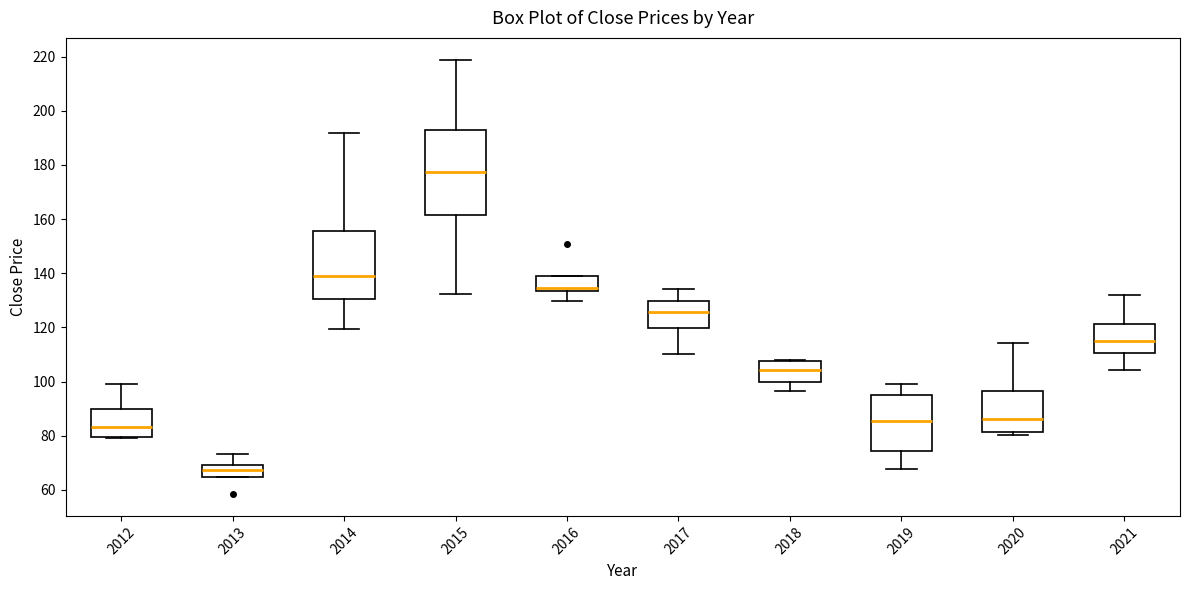

Which box has the lowest median line?

2013